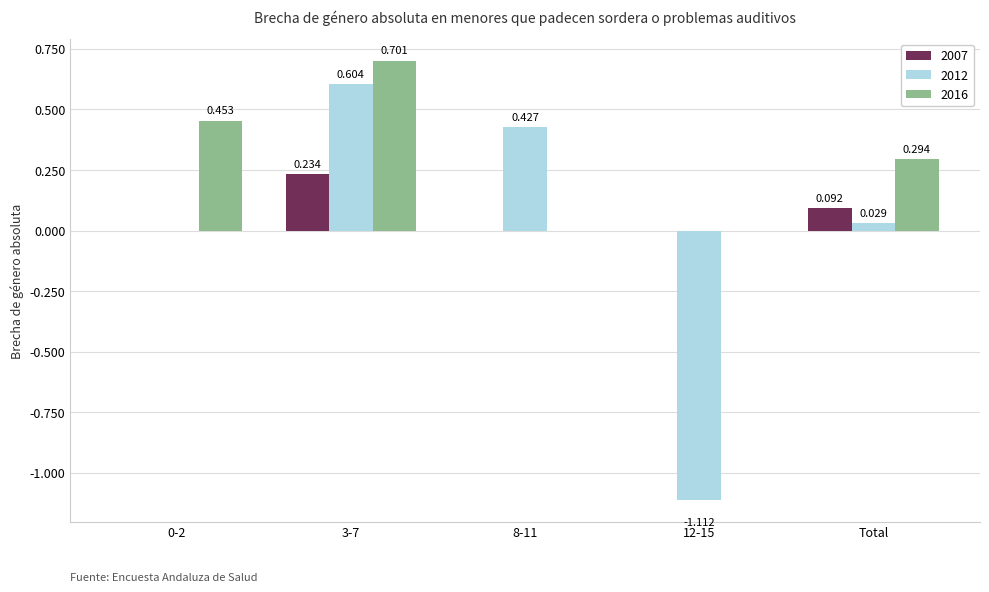

Is the value of 2016 at 12-15 greater than the value of 2012 at 12-15?

Yes